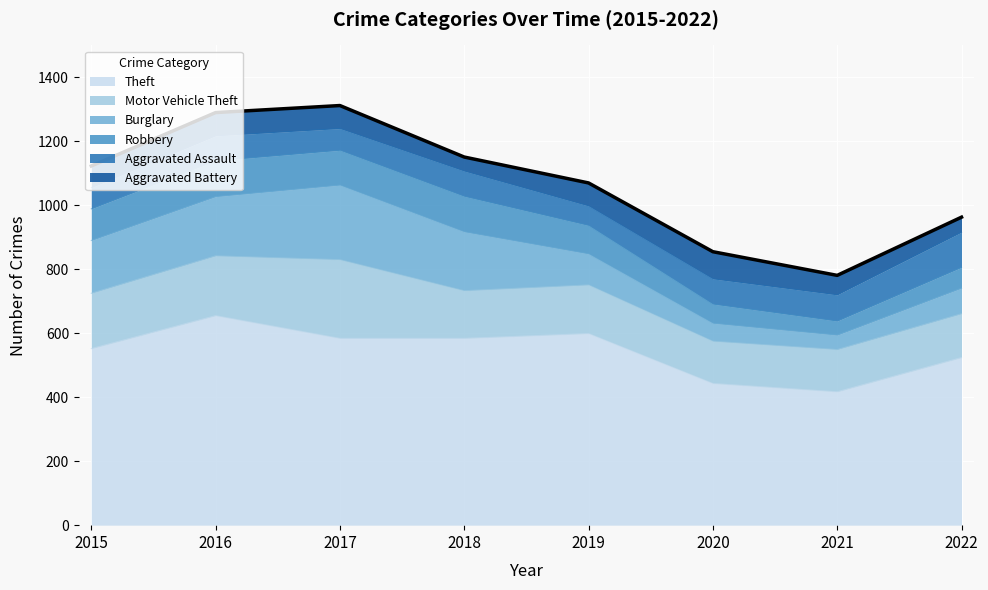

Rank the categories by Robbery value from highest to lowest.

2016, 2018, 2017, 2015, 2019, 2022, 2020, 2021